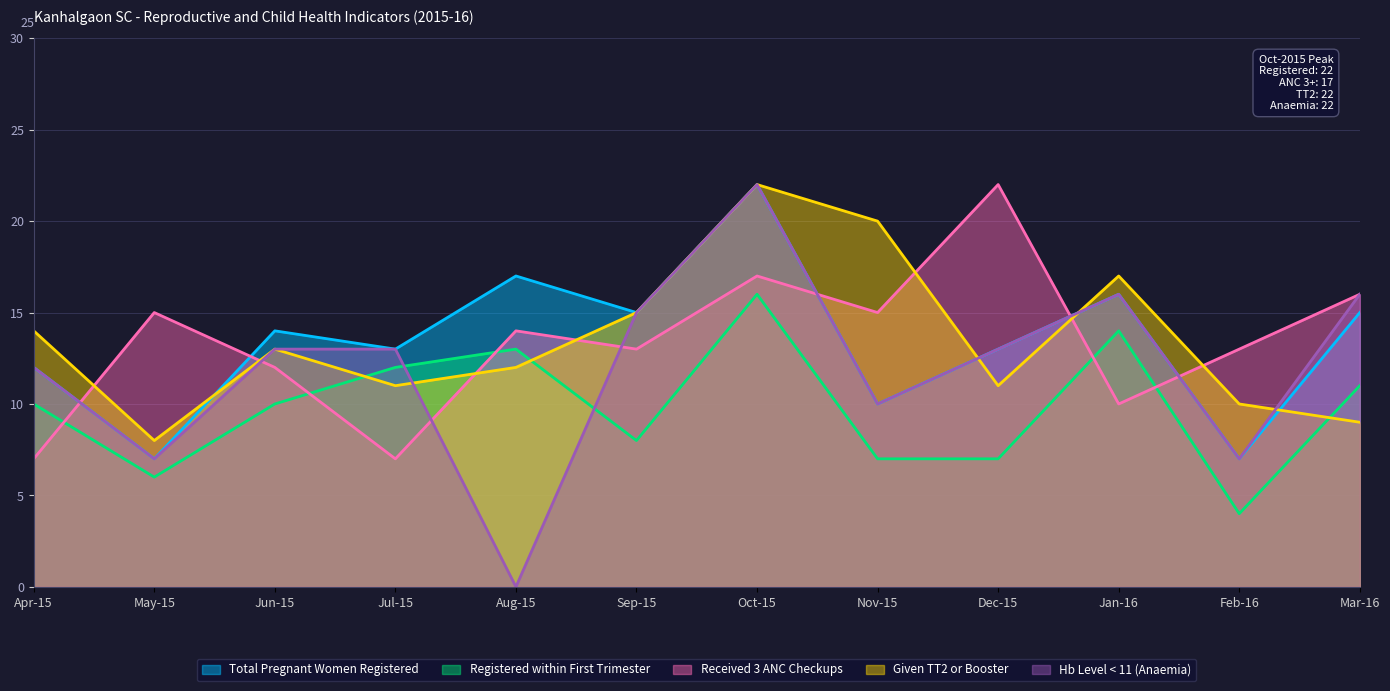

True or false: Hb Level < 11 (Anaemia) has more than 1 interior local peaks.

True